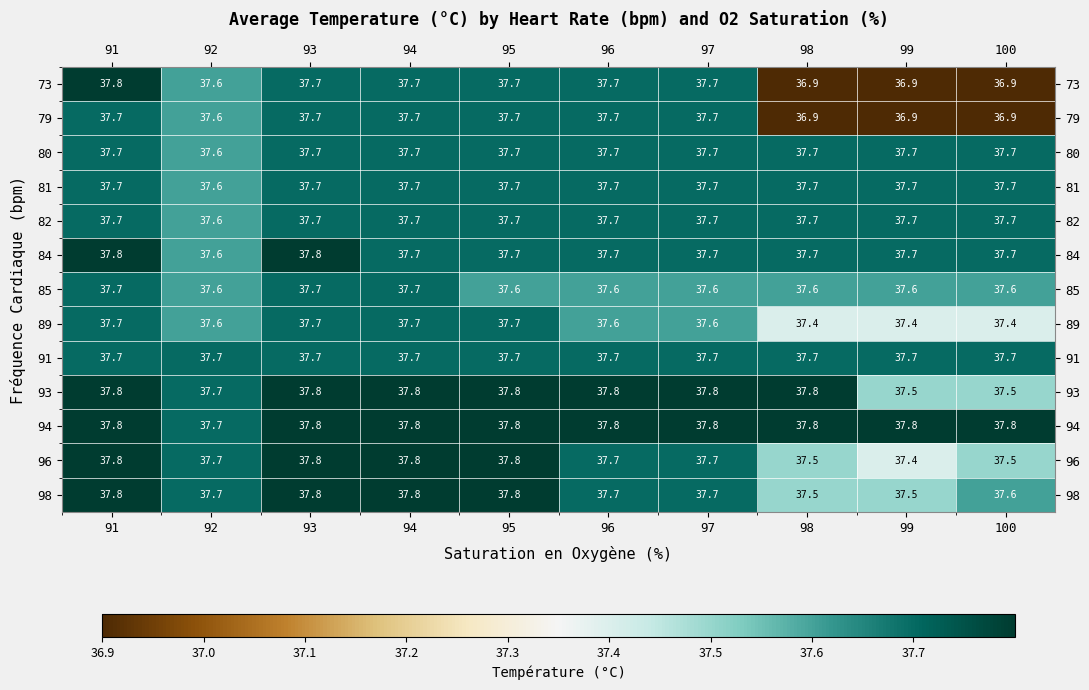

Which series has the largest range (max minus min)?

73